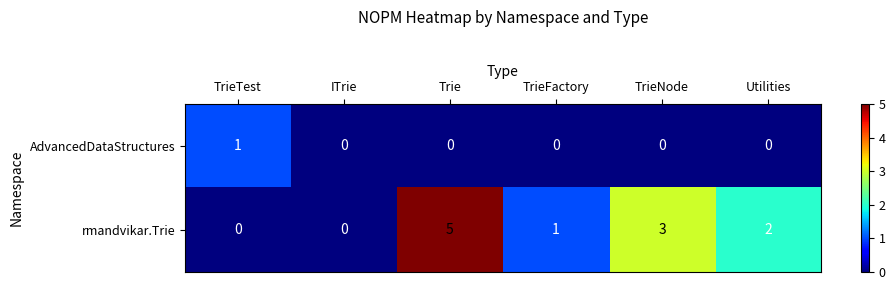

Count the number of categories in the chart.

6